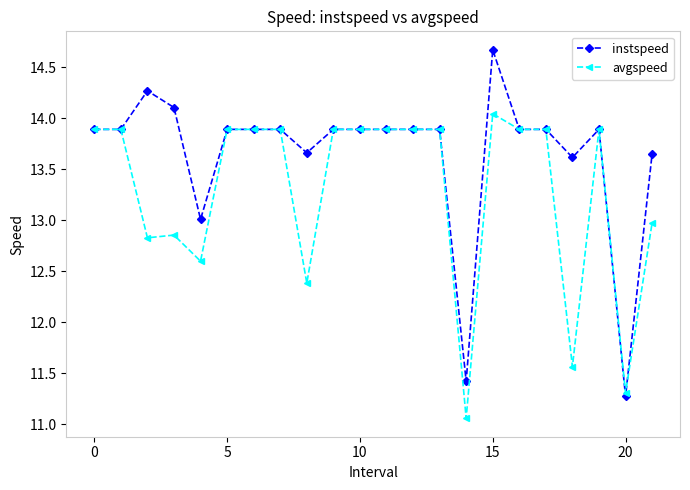

True or false: avgspeed has more than 2 points higher than both neighbors.

True